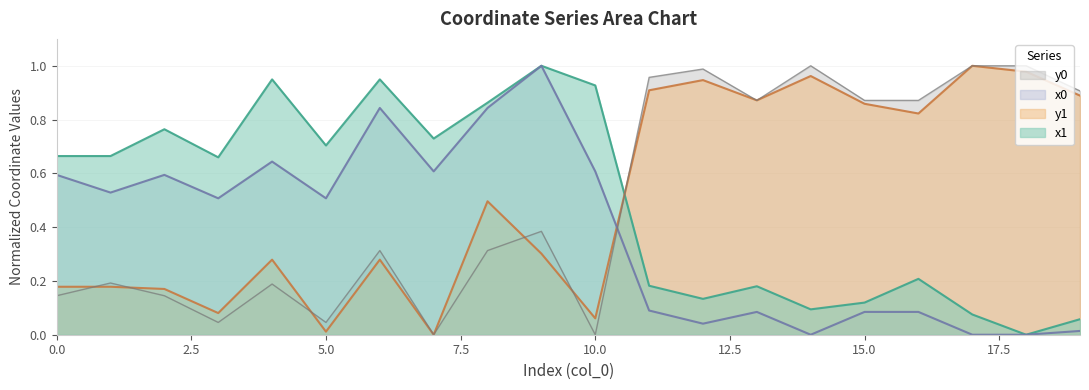

Is it true that x1 equals 0.1 at 19?

True